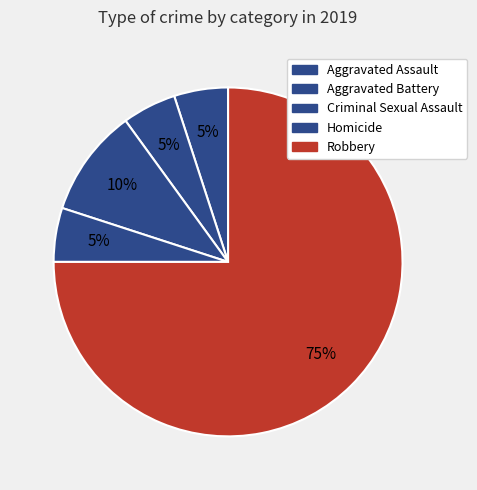

What is the smallest slice in the pie chart?

Aggravated Assault